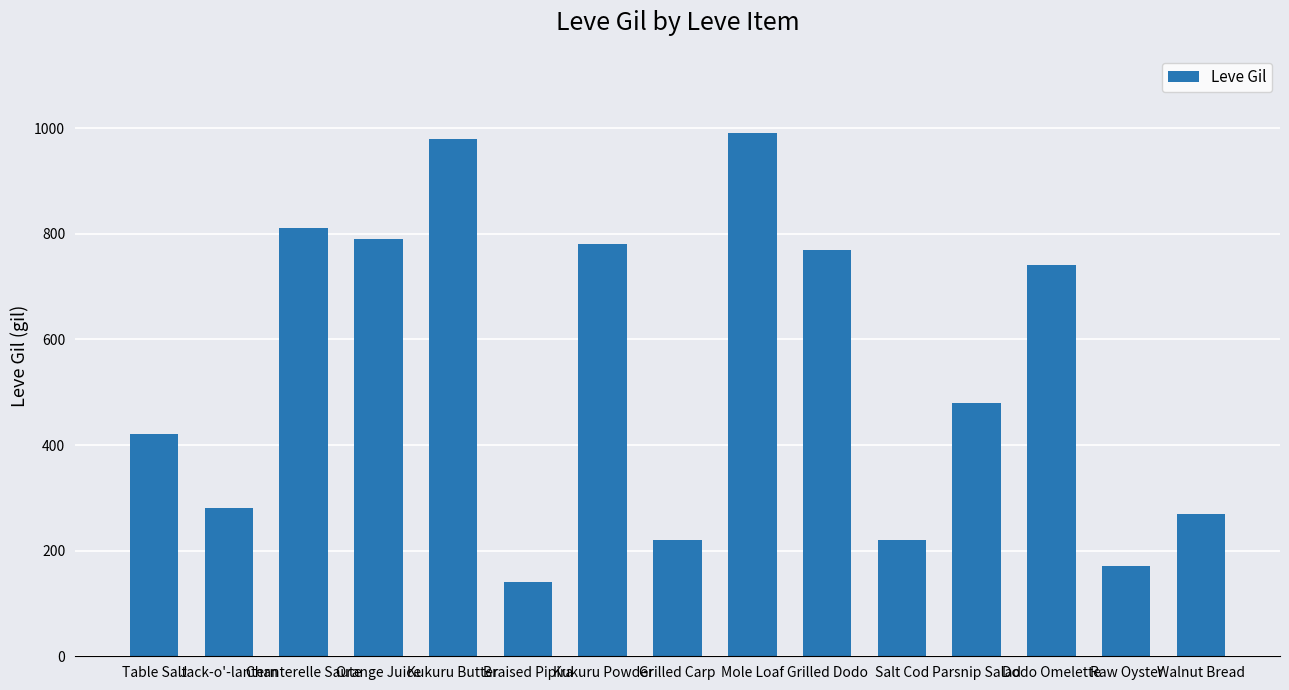

What is the maximum value shown in the chart?

990